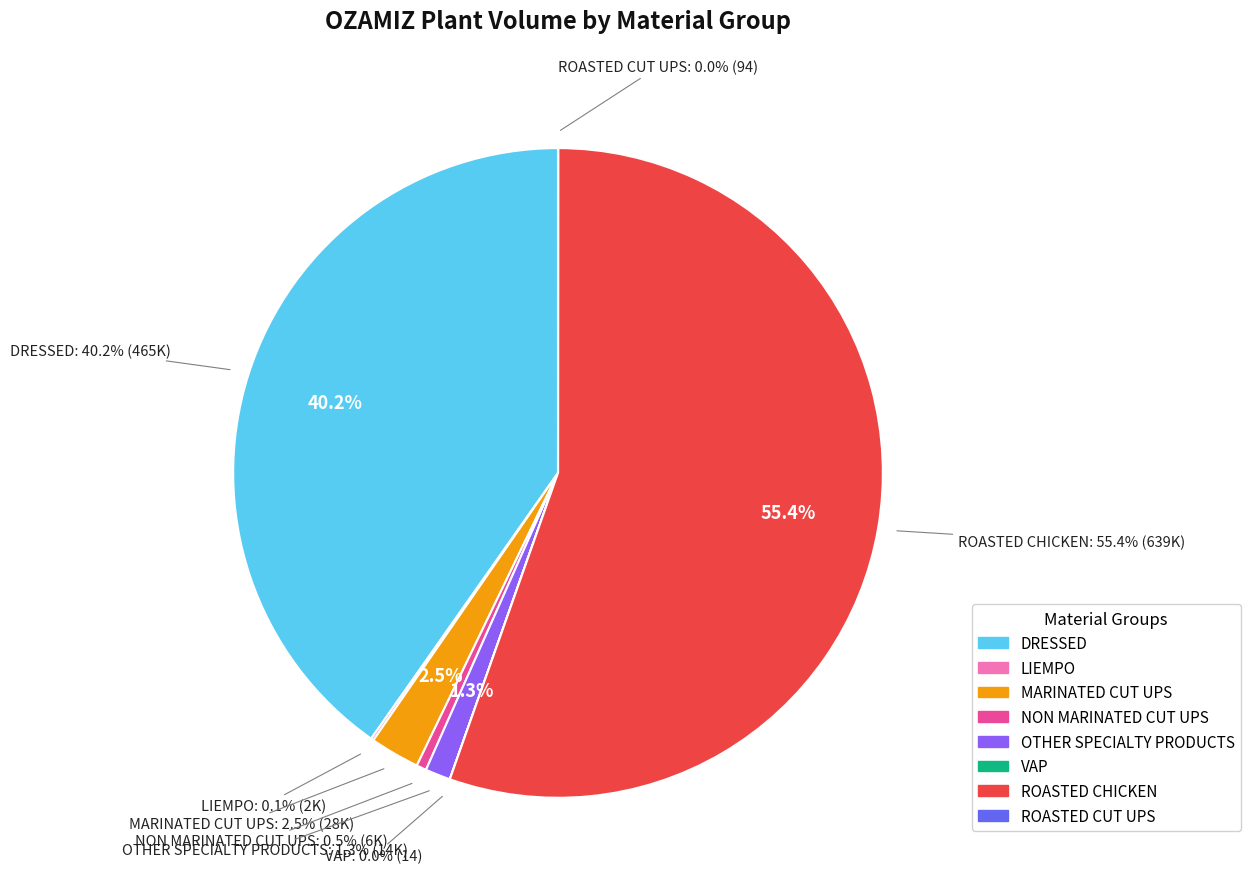

What is the total percentage of ROASTED CHICKEN and ROASTED CUT UPS?

55.4%